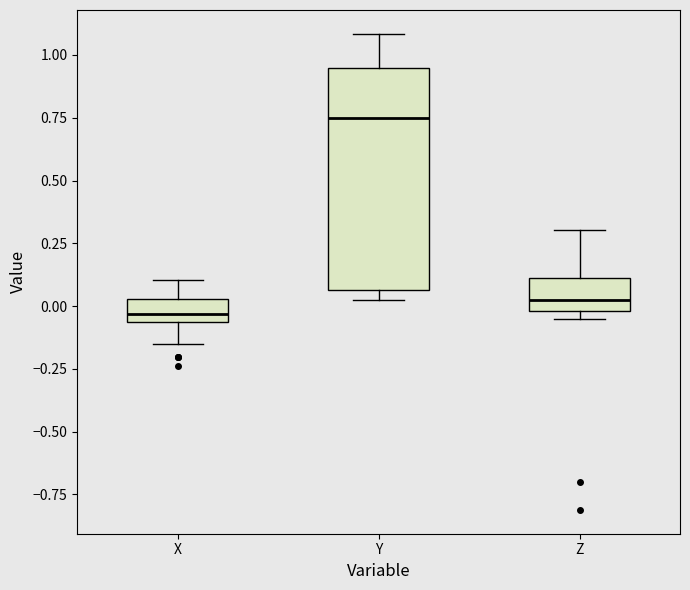

Reading left to right, read every box against the y-axis: the position of its median line, the range the box covers, and the ends of its whiskers. The values are not printed on the chart, so give them approximately, as read against the axis.

X: median -0.05 (just above the box's lower edge), box -0.05 to 0.05, whiskers -0.15 to 0.10
Y: median 0.75, box 0.05 to 0.95, whiskers 0.05 (just below the box's lower edge) to 1.10
Z: median 0.00 (just above the box's lower edge), box 0.00 to 0.10, whiskers -0.05 to 0.30